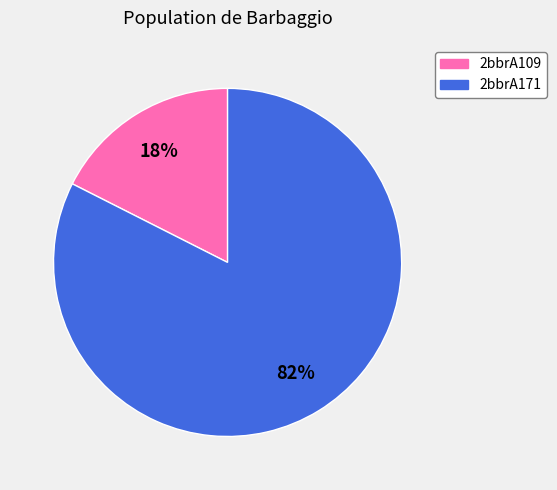

To the nearest percent, what is the average slice percentage?

50%